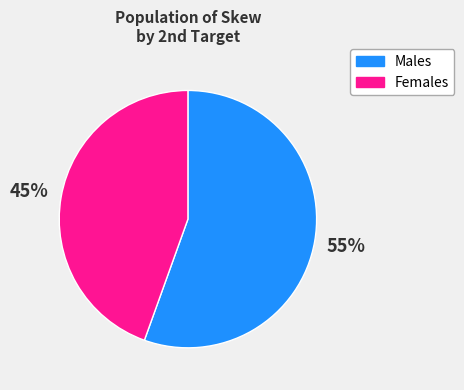

How many slices are in this pie chart?

2